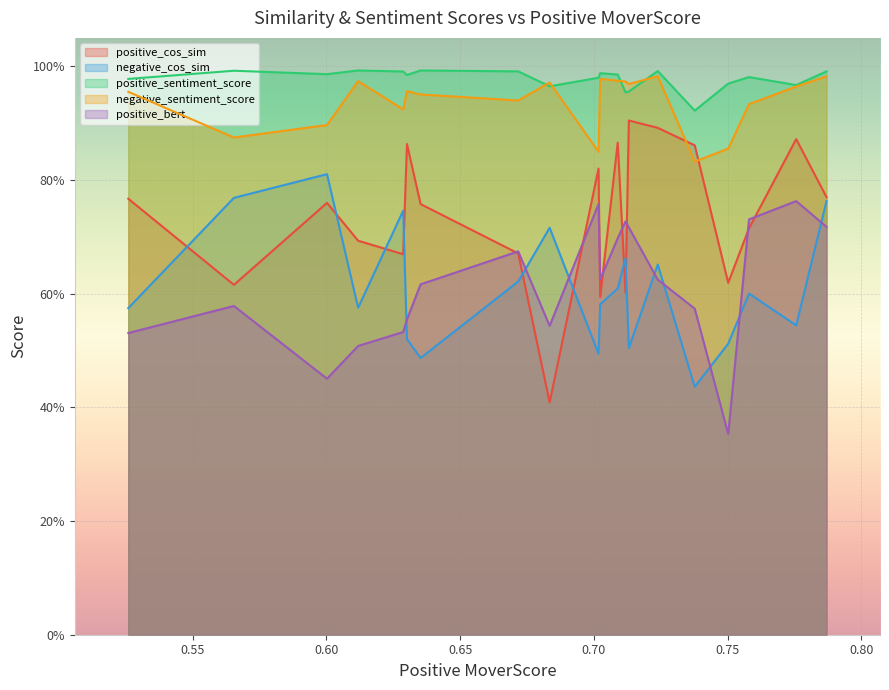

What are all the series names shown in the legend?

positive_cos_sim, negative_cos_sim, positive_sentiment_score, negative_sentiment_score, positive_bert